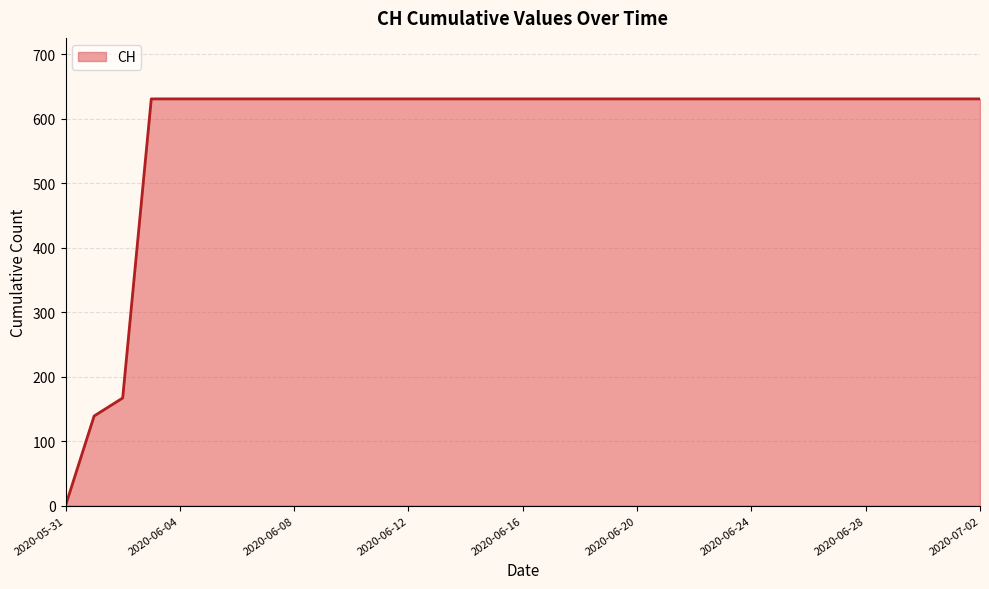

What is the maximum value shown in the chart?

631